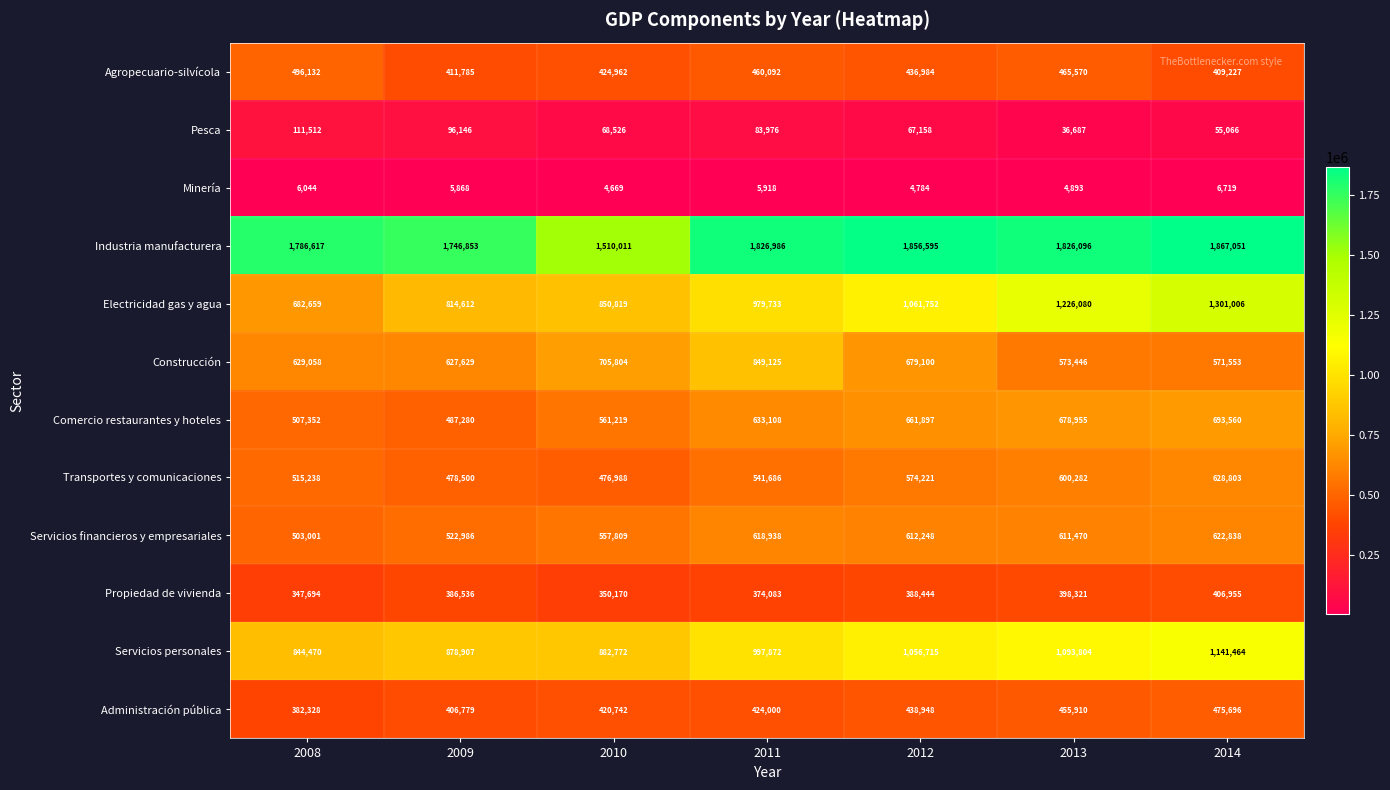

The value of Industria manufacturera at 2011 is 3138817. True or false?

False